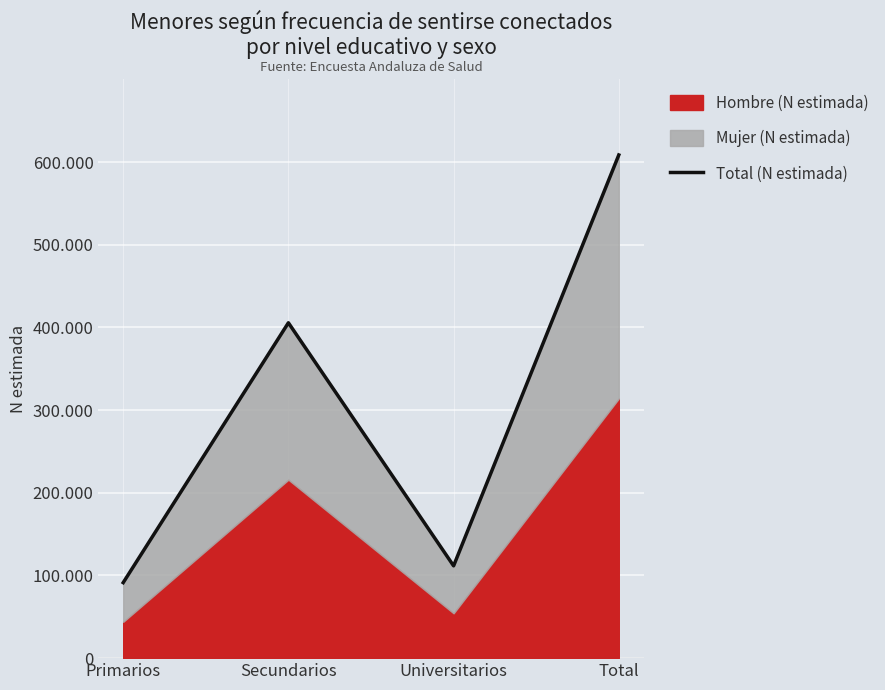

What is the greatest value displayed?

608691